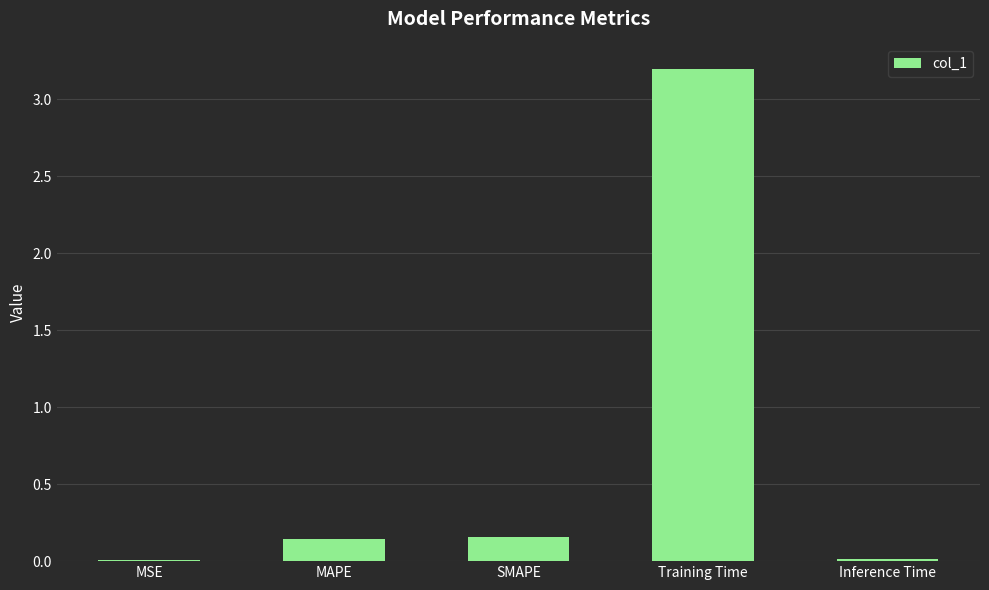

What is the sum of the values at Training Time and Inference Time?

3.2